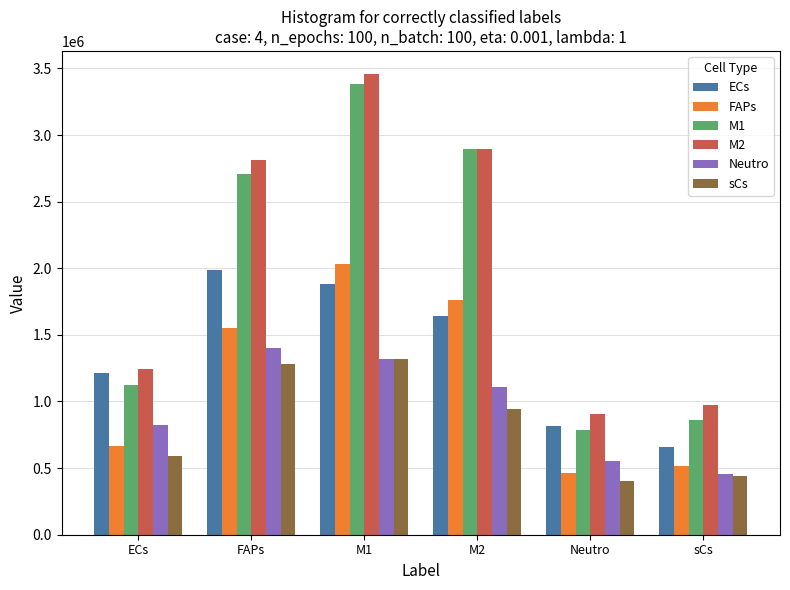

What is the maximum value shown in the chart?

3458466.3